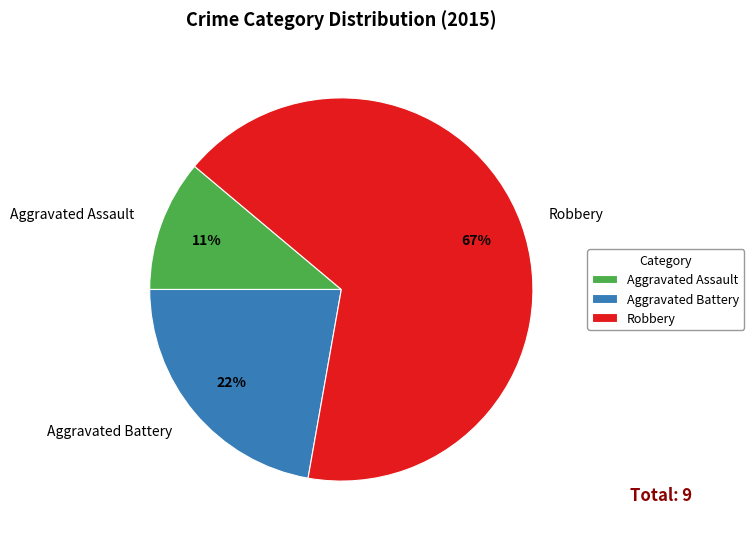

How many segments does this pie chart have?

3